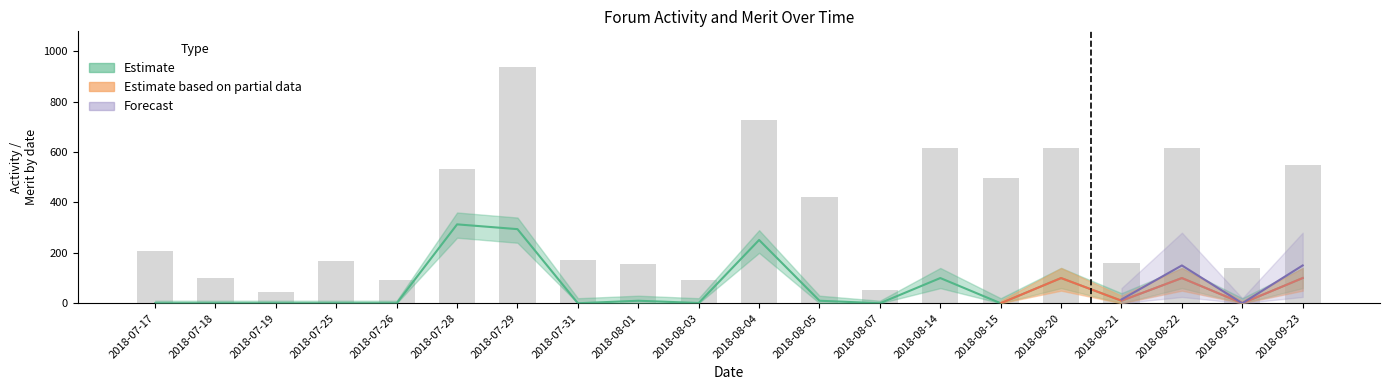

True or false: the data shows 309 at 2018-09-23.

False